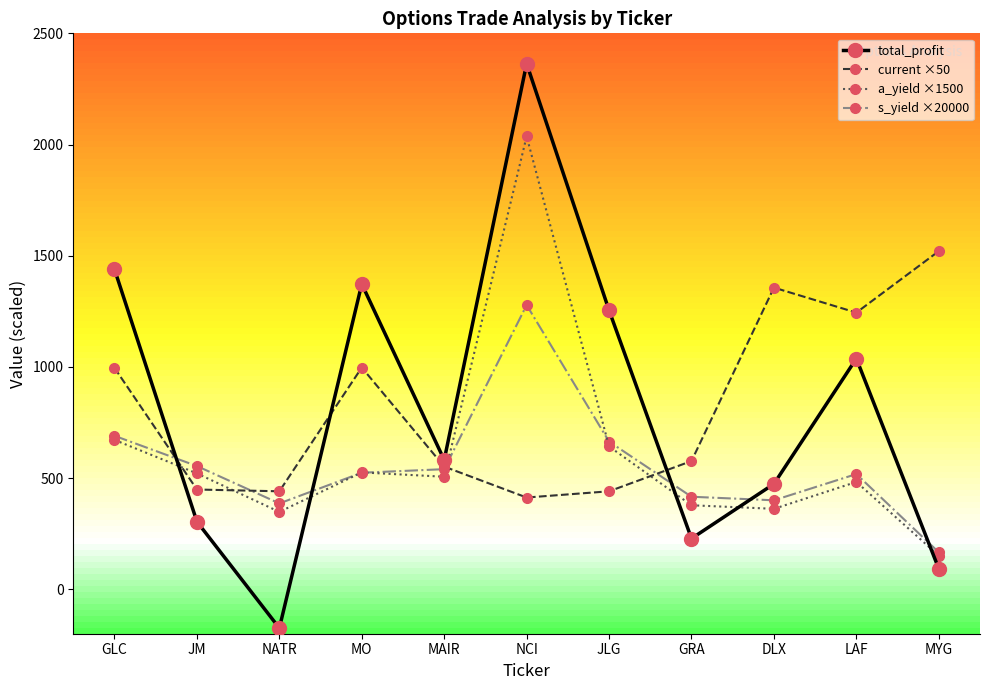

How many categories are shown in the chart?

11